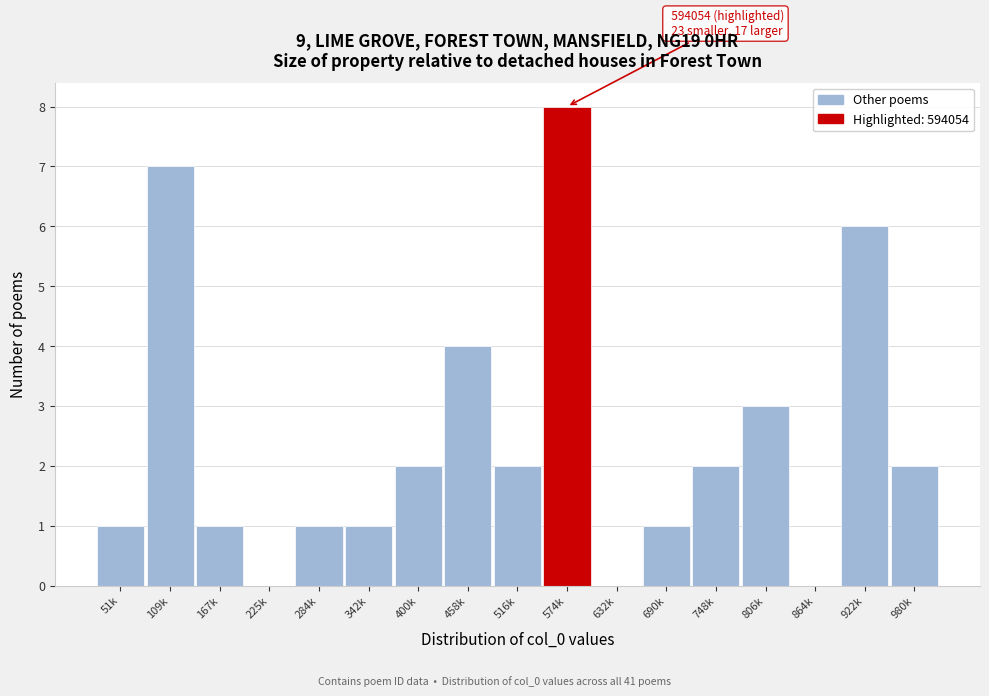

What is the change in value from 51k to 516k?

+1